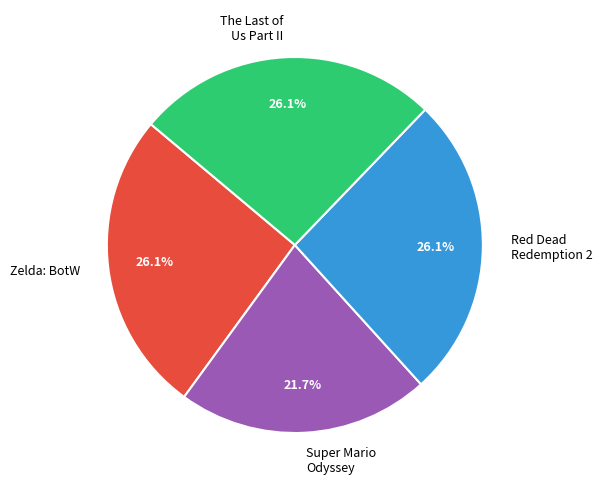

How many slices are in this pie chart?

4